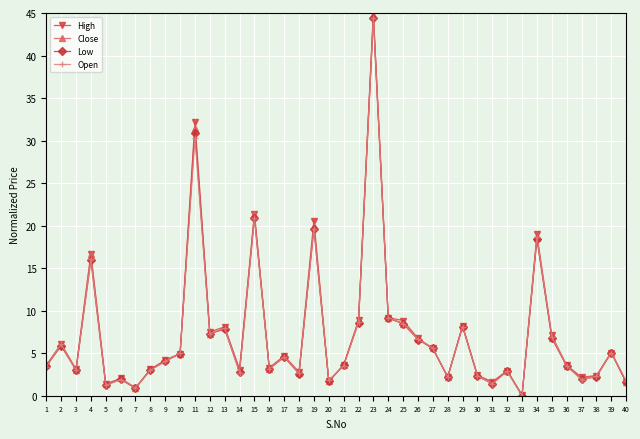

At which label is Close closest to 22?

15